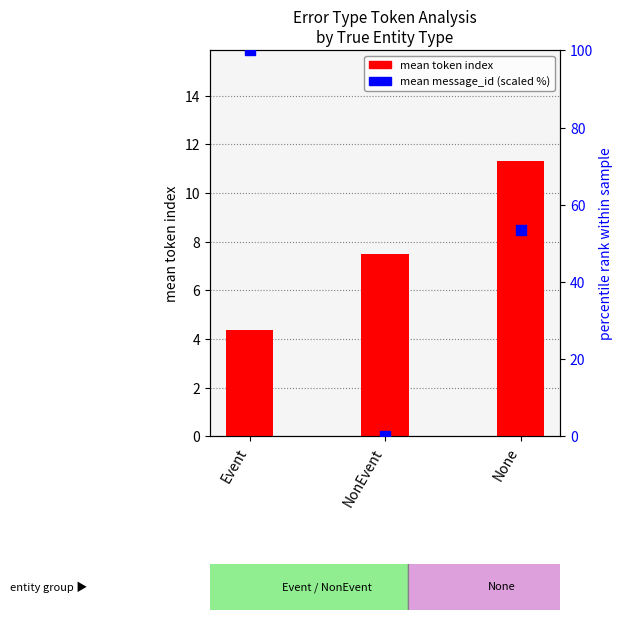

Which series has the largest total across all categories?

mean message_id (% scaled)